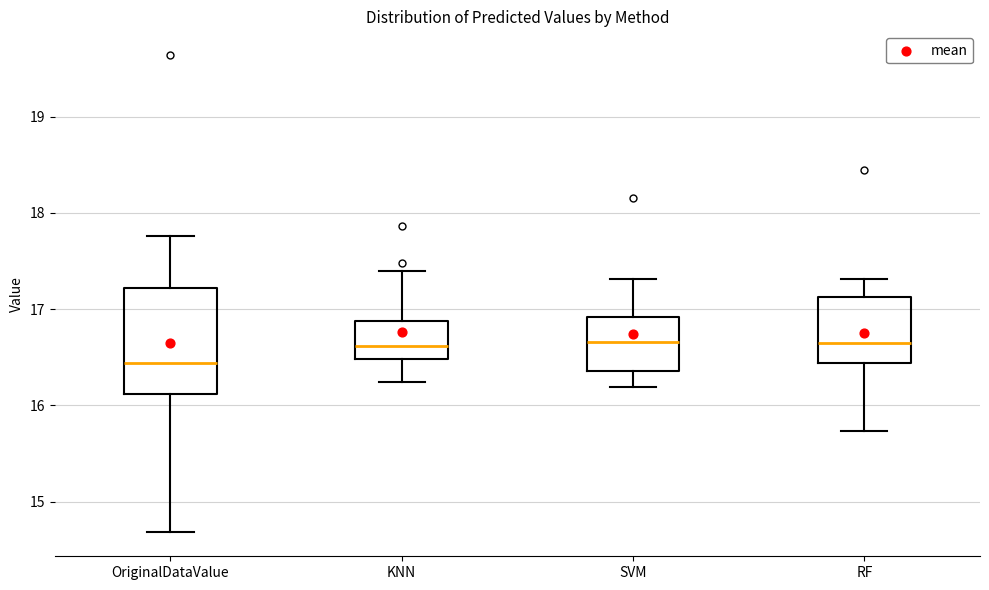

Which box has the lowest median line?

OriginalDataValue